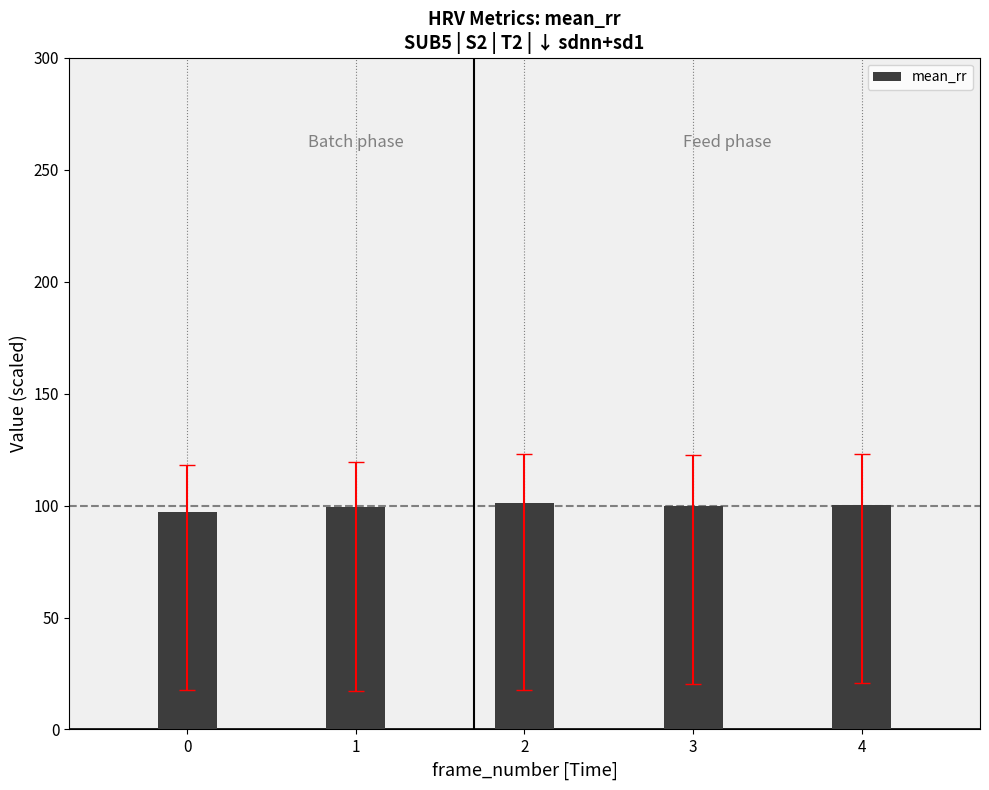

What is the difference between the values at 1 and 2?

1.8